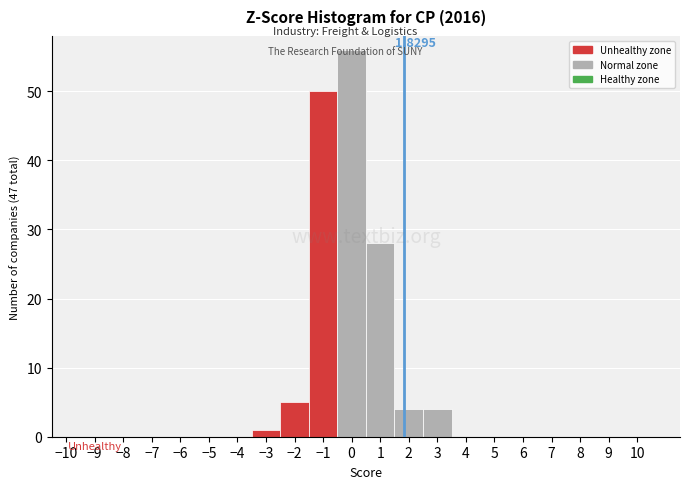

Which range on the x-axis has the tallest bar?

-0.5 to 0.5